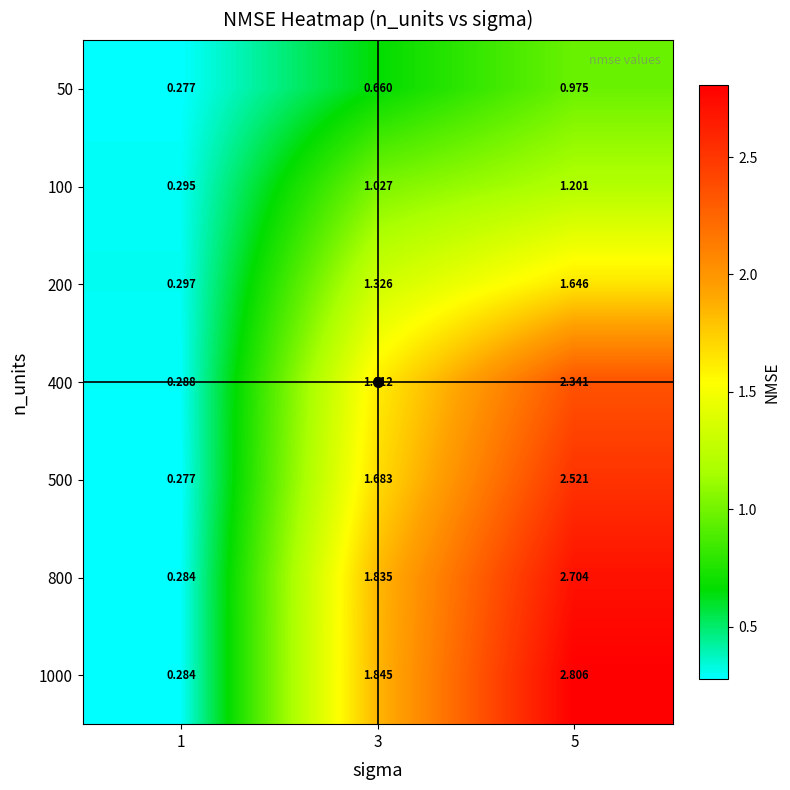

Is the value of 800 at 5 greater than the value of 50 at 1?

Yes